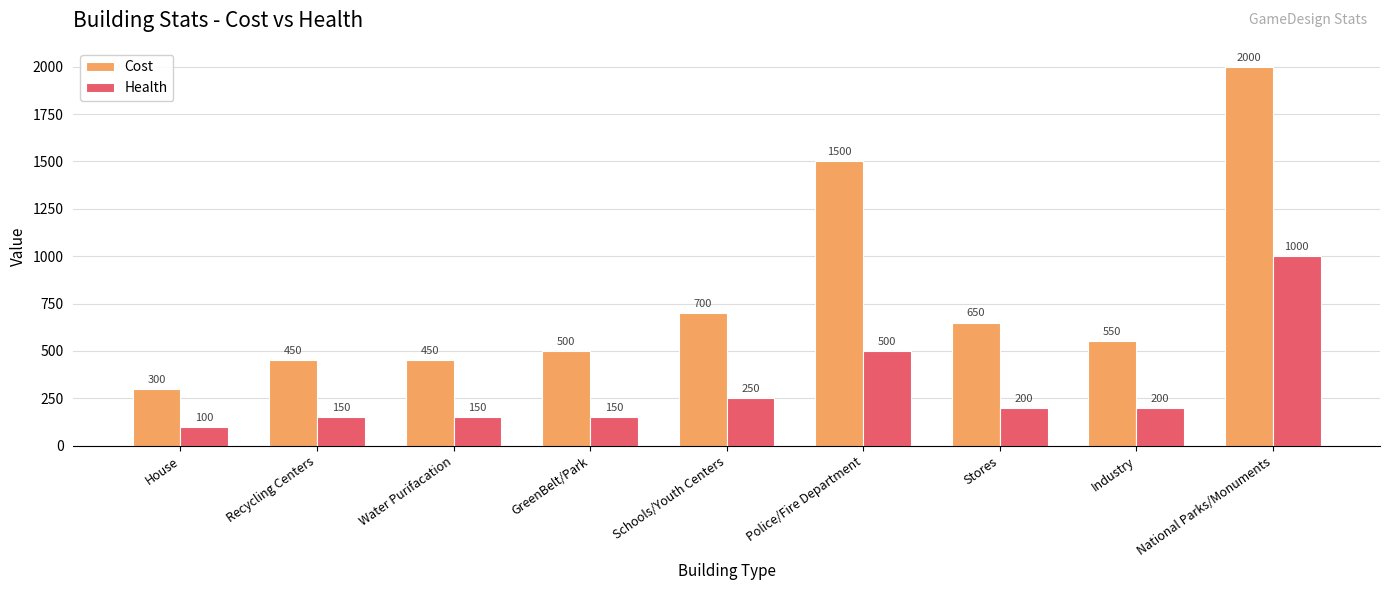

What are all the series names shown in the legend?

Cost, Health